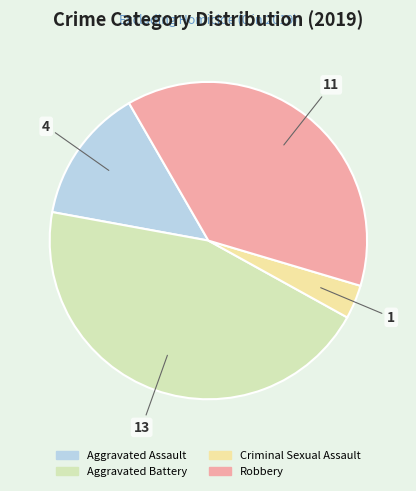

Rank the categories by value from highest to lowest.

Aggravated Battery, Robbery, Aggravated Assault, Criminal Sexual Assault